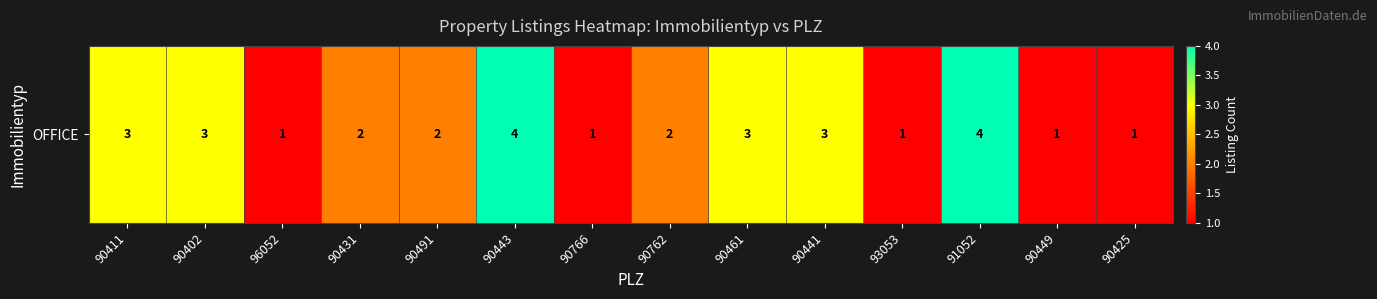

Read the value at 90491.

2